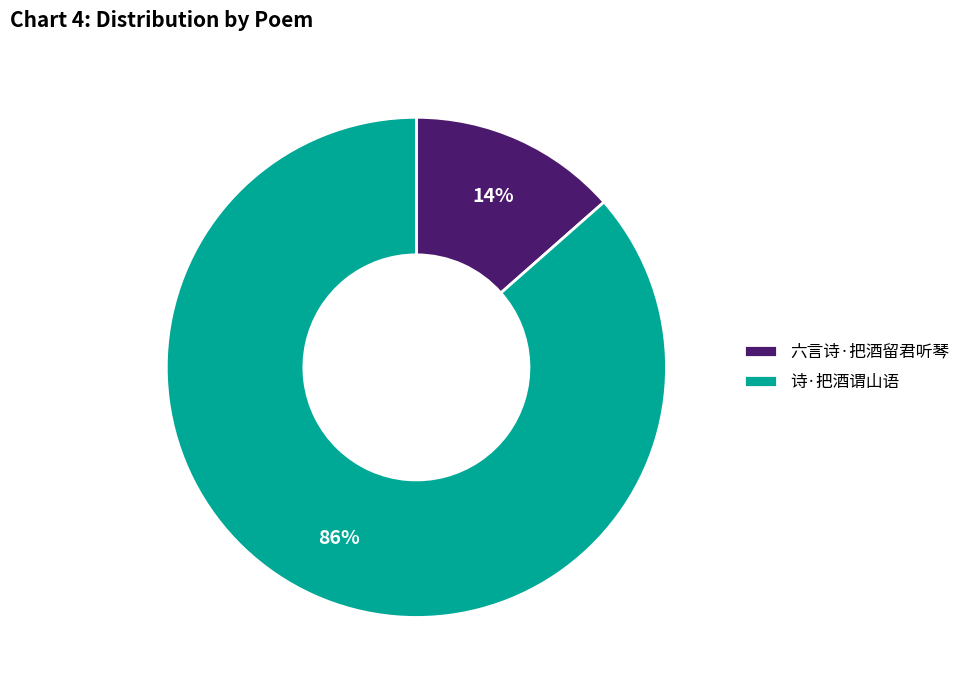

To the nearest percent, what portion does 诗·把酒谓山语 represent?

86%